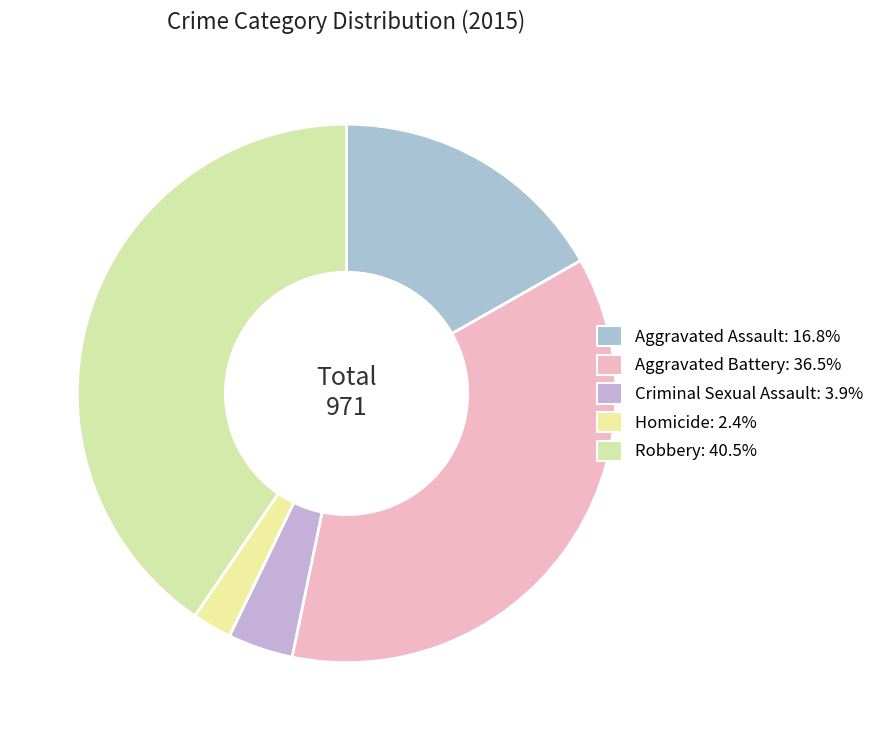

What percentage is the Robbery slice, to the nearest percent?

40%